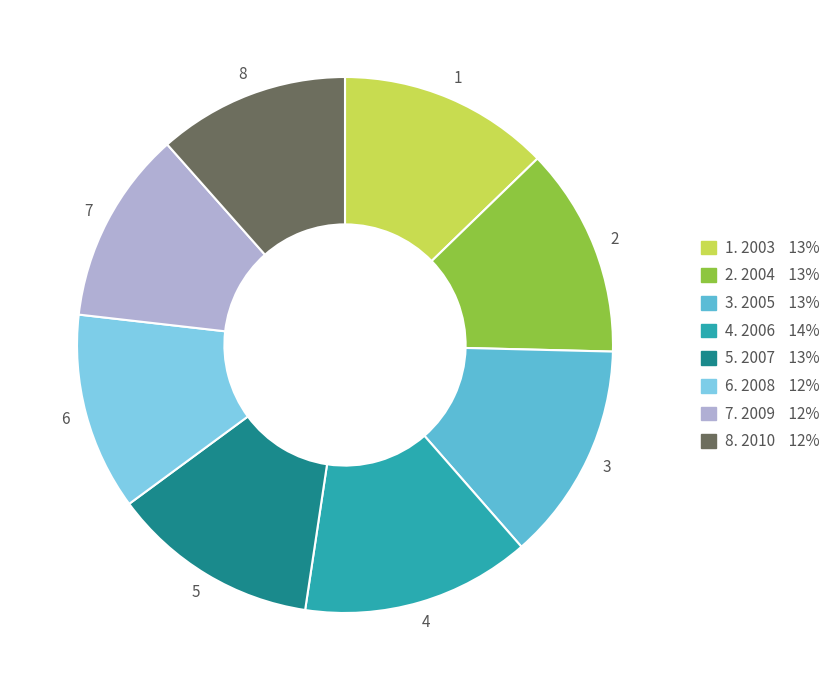

Is there any slice that represents more than half of the pie?

No